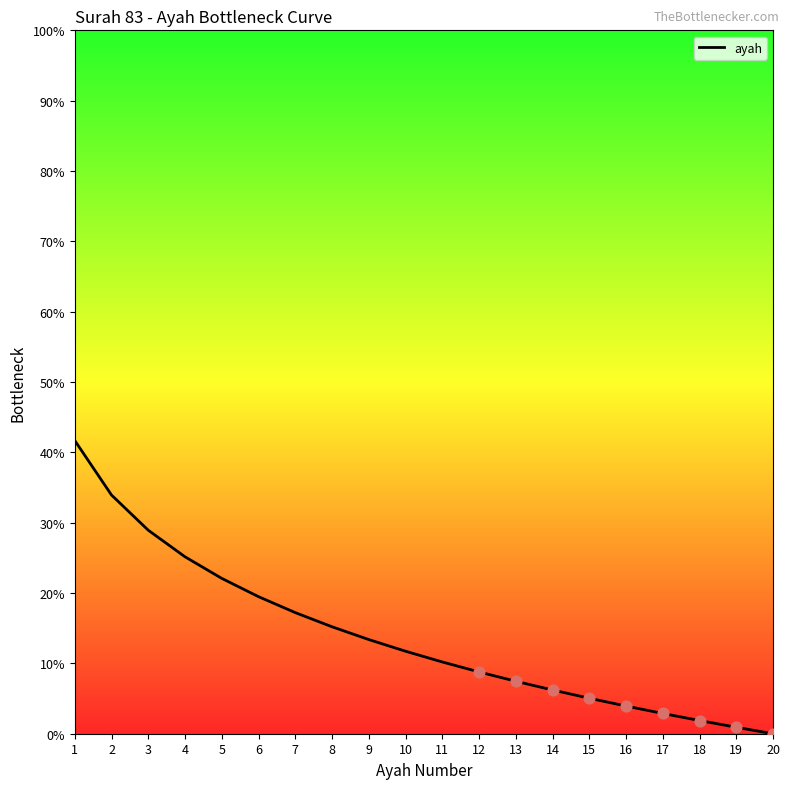

What is the change in value from 2 to 19?

-33.0